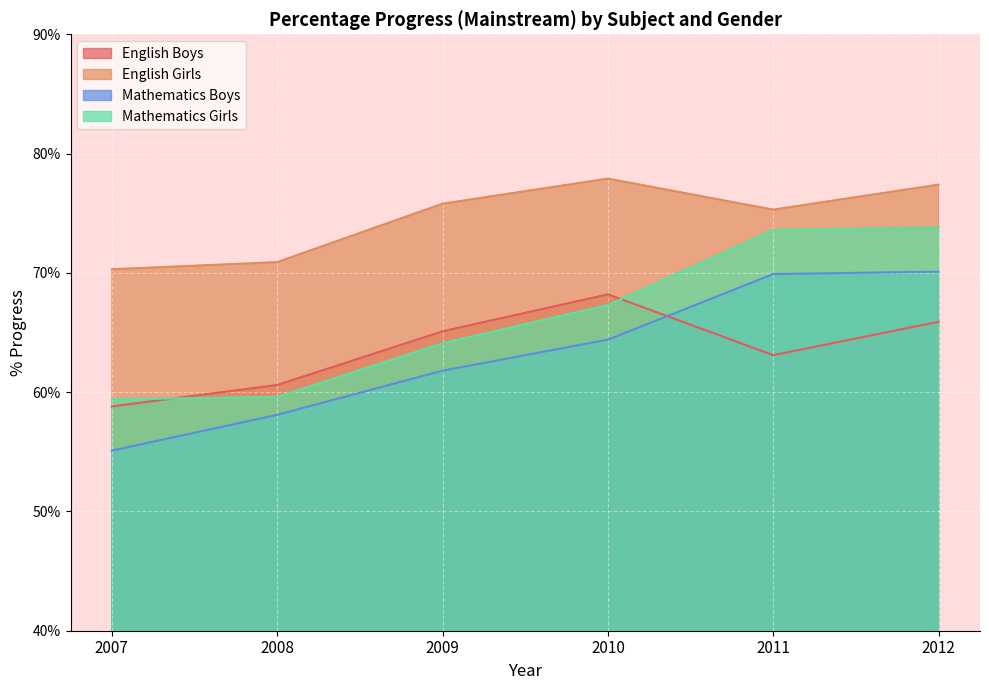

True or false: Mathematics Boys and English Girls intersect in this chart.

False